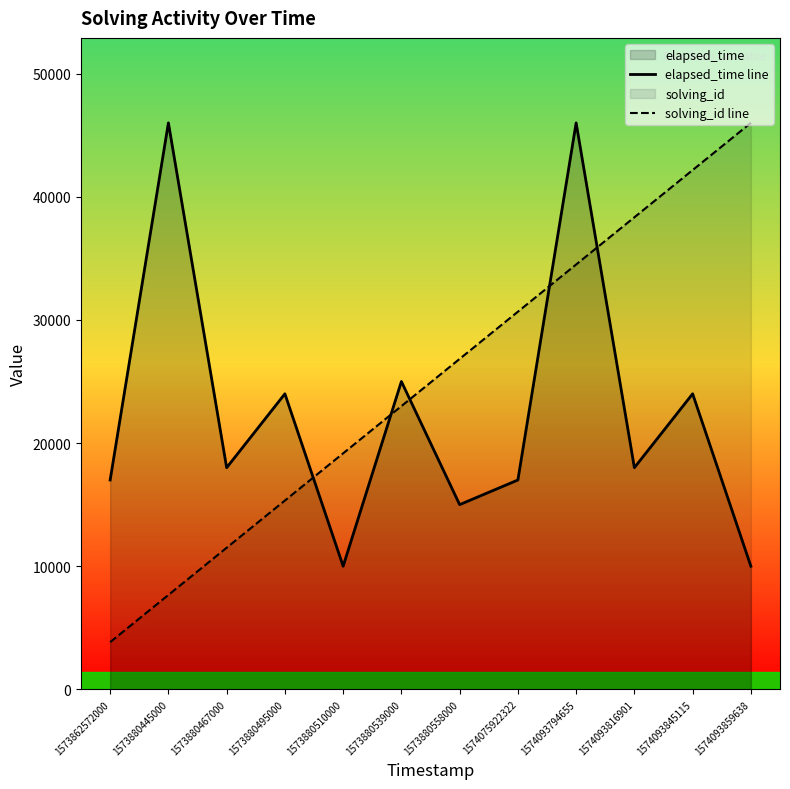

True or false: elapsed_time line has more than 1 interior local peaks.

True